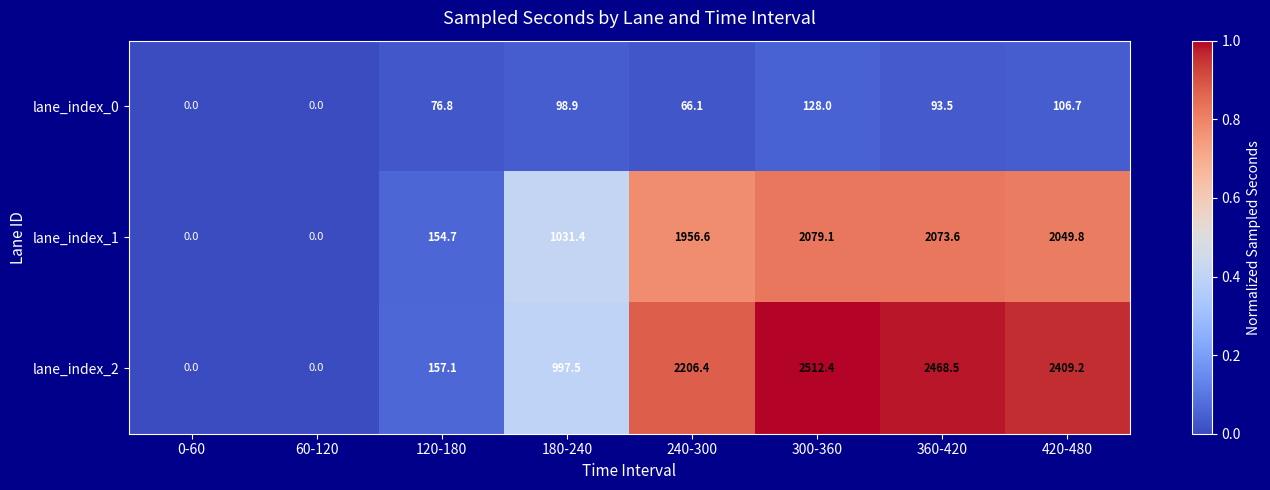

Which series changed the most between 180-240 and 420-480?

lane_index_2